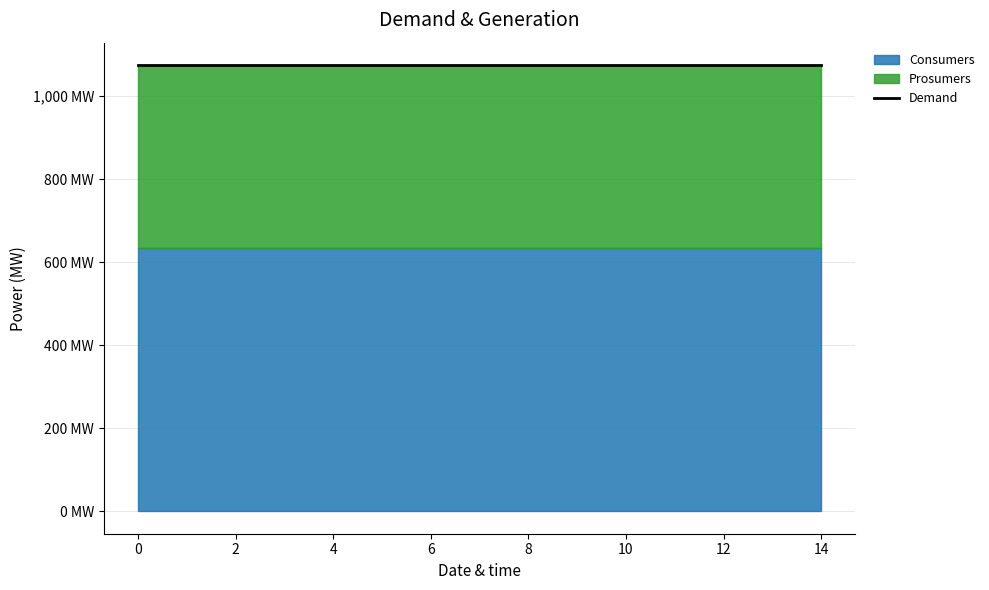

What is the average value of the Consumers series?

635